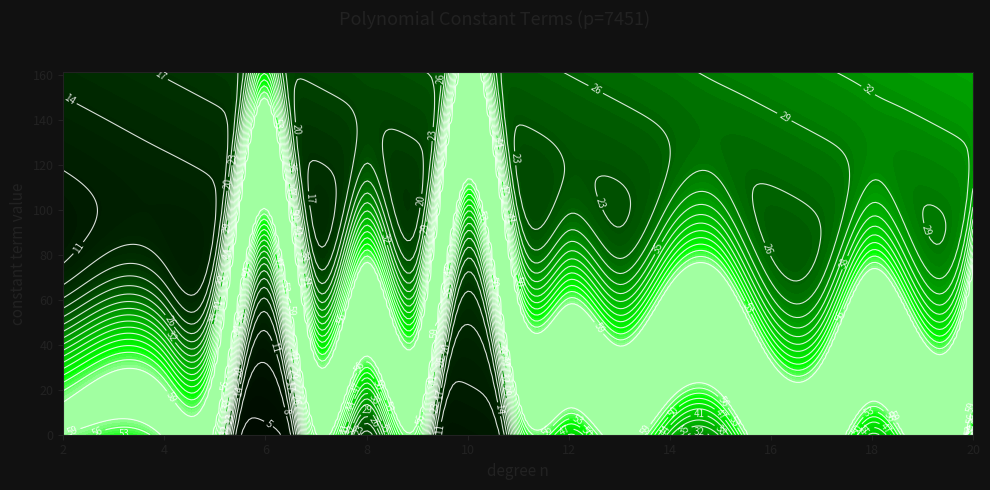

Rank the categories by value from highest to lowest.

8, 4, 6, 13, 16, 18, 12, 9, 10, 7, 1, 3, 5, 11, 17, 2, 0, 14, 15